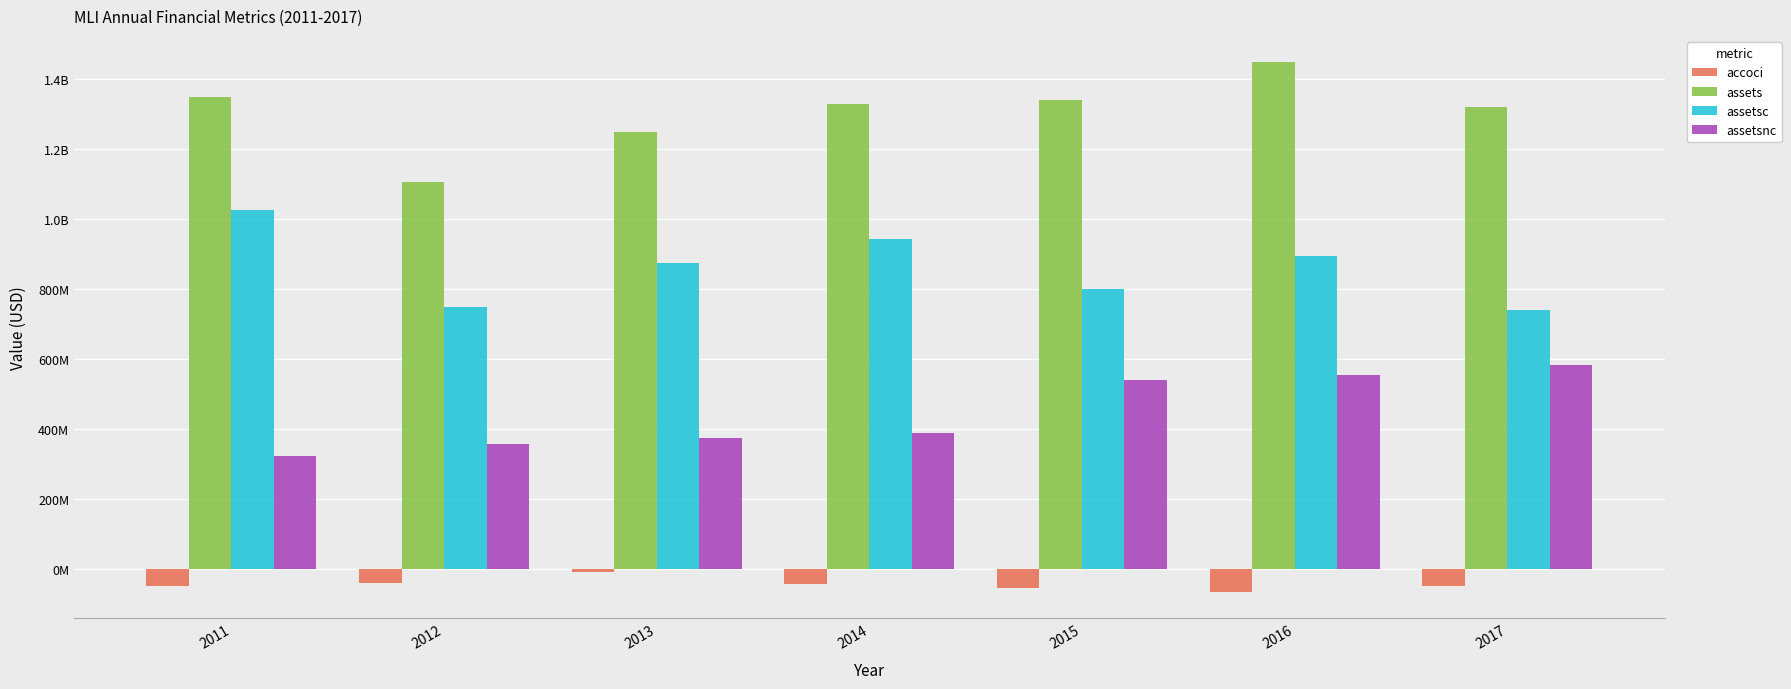

What are all the series names shown in the legend?

accoci, assets, assetsc, assetsnc